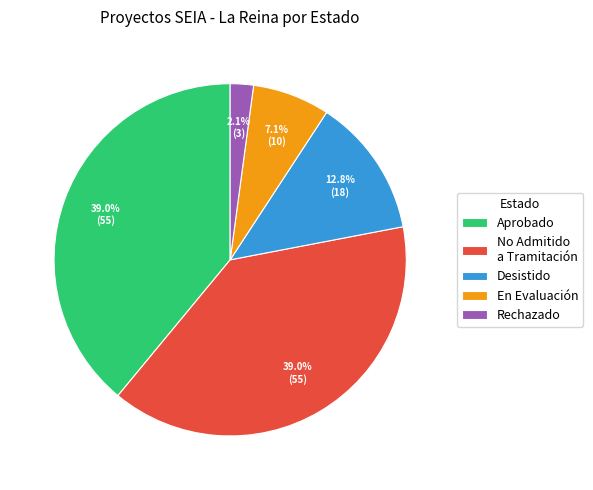

Which slice is the smallest?

Rechazado